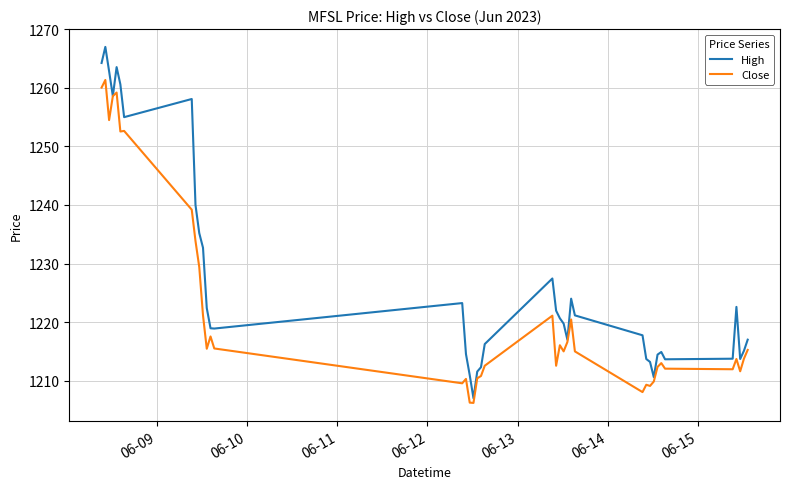

List the series in order of their peak value, highest first.

High, Close